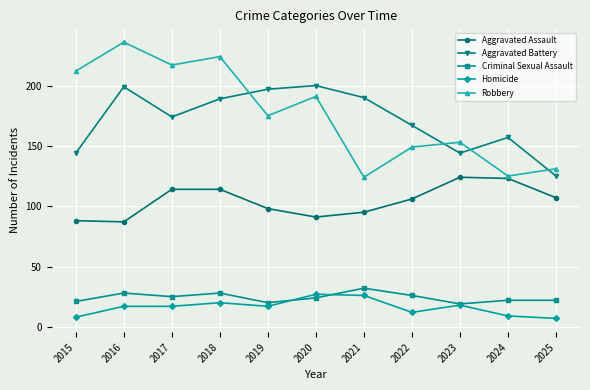

Which label corresponds to the largest value in the chart?

2016